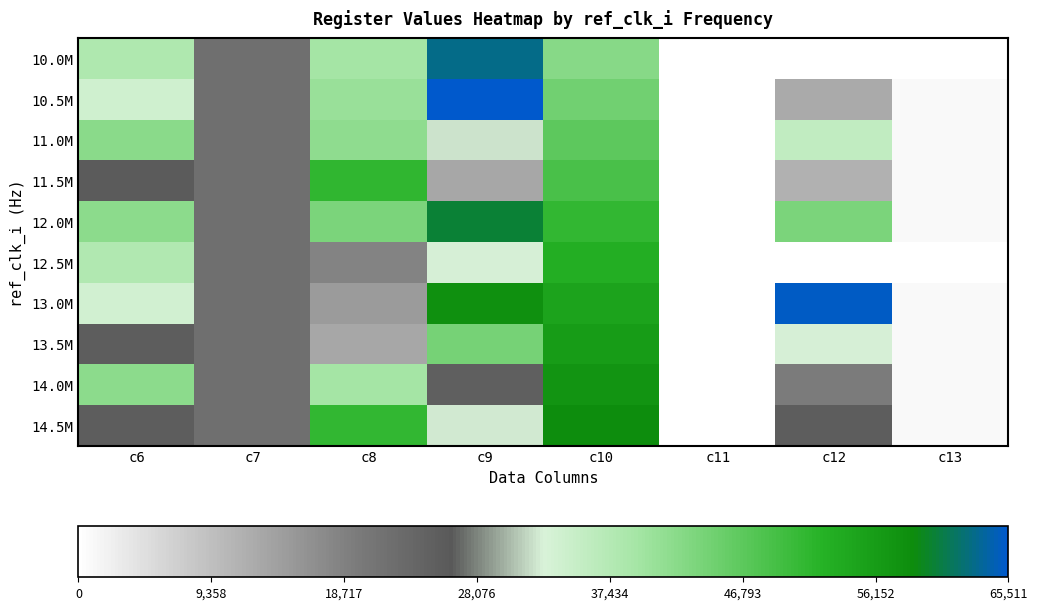

Reading left to right, transcribe all the data shown in this chart.

10.0M: c6=38049	c7=21928	c8=39322	c9=63193	c10=42357	c11=0	c12=0	c13=0
10.5M: c6=33889	c7=21928	c8=40570	c9=65511	c10=44650	c11=0	c12=12483	c13=780
11.0M: c6=42017	c7=21928	c8=41704	c9=32011	c10=46689	c11=0	c12=35746	c13=814
11.5M: c6=25601	c7=21928	c8=51290	c9=12994	c10=48729	c11=0	c12=11398	c13=996
12.0M: c6=41921	c7=21928	c8=43690	c9=60170	c10=51025	c11=0	c12=43690	c13=810
12.5M: c6=37793	c7=21928	c8=18351	c9=32737	c10=53067	c11=0	c12=0	c13=0
13.0M: c6=33665	c7=21928	c8=14733	c9=58339	c10=54854	c11=0	c12=65027	c13=768
13.5M: c6=25473	c7=21928	c8=12801	c9=44032	c10=56120	c11=0	c12=32640	c13=992
14.0M: c6=41793	c7=21928	c8=39226	c9=24905	c10=57388	c11=0	c12=19613	c13=806
14.5M: c6=25441	c7=21928	c8=51010	c9=32459	c10=58656	c11=0	c12=25505	c13=998